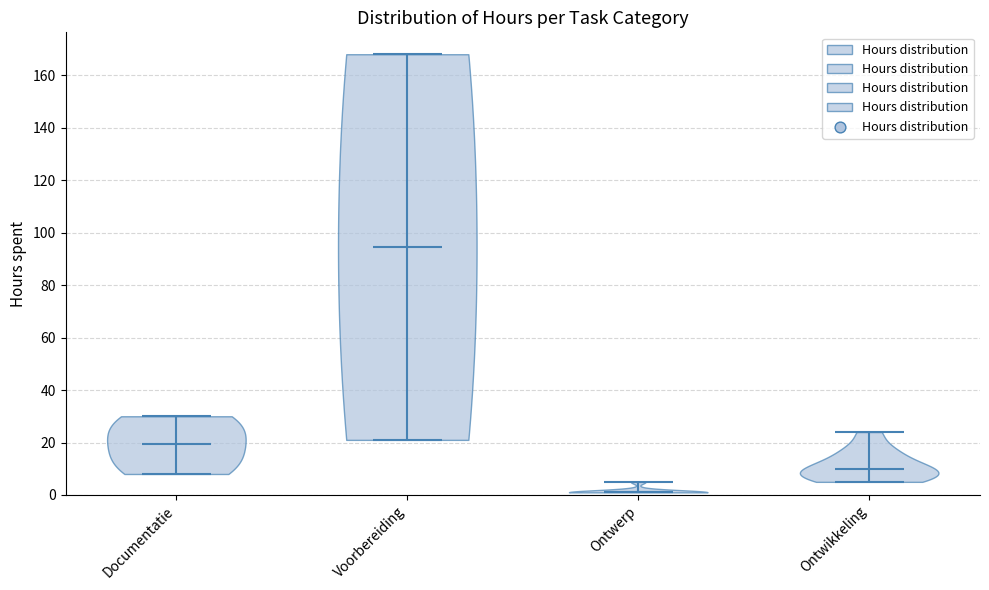

Which violin has the lowest median line?

Ontwerp